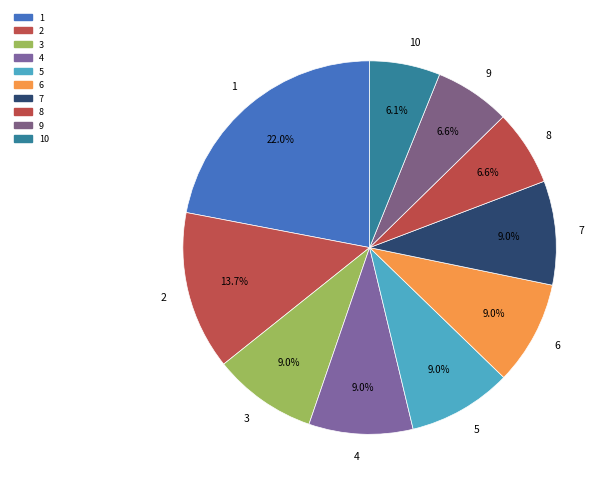

What portion of the pie excludes 7?

91.0%